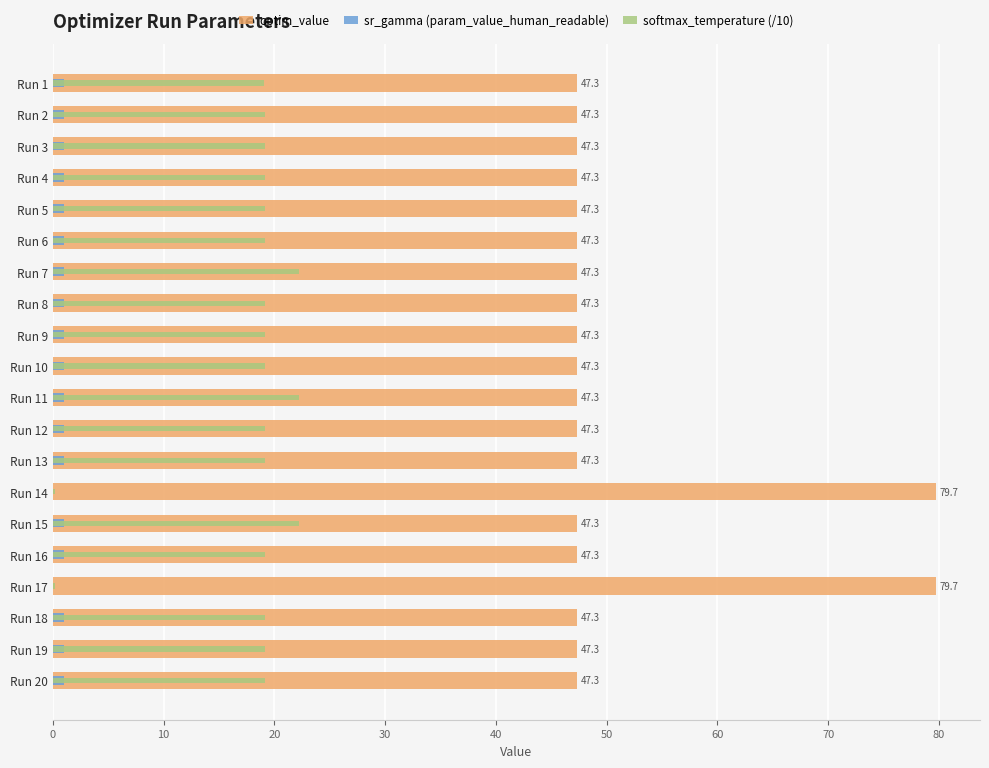

What is the highest value of the sr_gamma (param_value_human_readable) series?

1.0